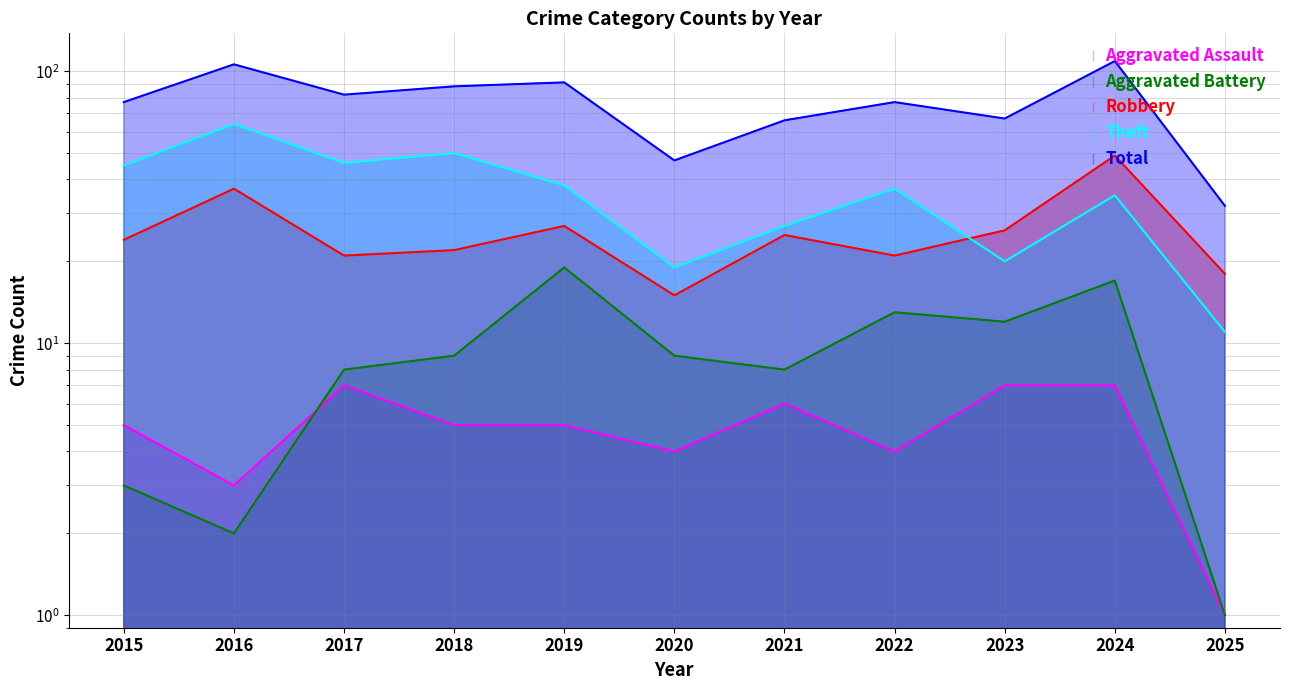

Reading left to right, list all the values displayed in this chart.

Aggravated Assault: 5	3	7	5	5	4	6	4	7	7	1
Aggravated Battery: 3	2	8	9	19	9	8	13	12	17	1
Robbery: 24	37	21	22	27	15	25	21	26	49	18
Theft: 45	64	46	50	38	19	27	37	20	35	11
Total: 77	106	82	88	91	47	66	77	67	109	32